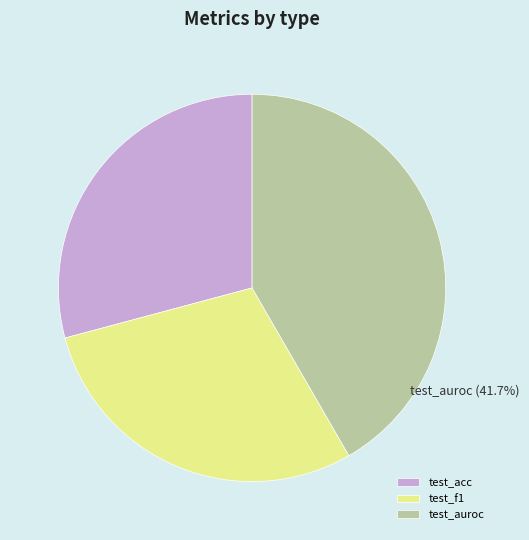

What is the largest slice in the pie chart?

test_auroc